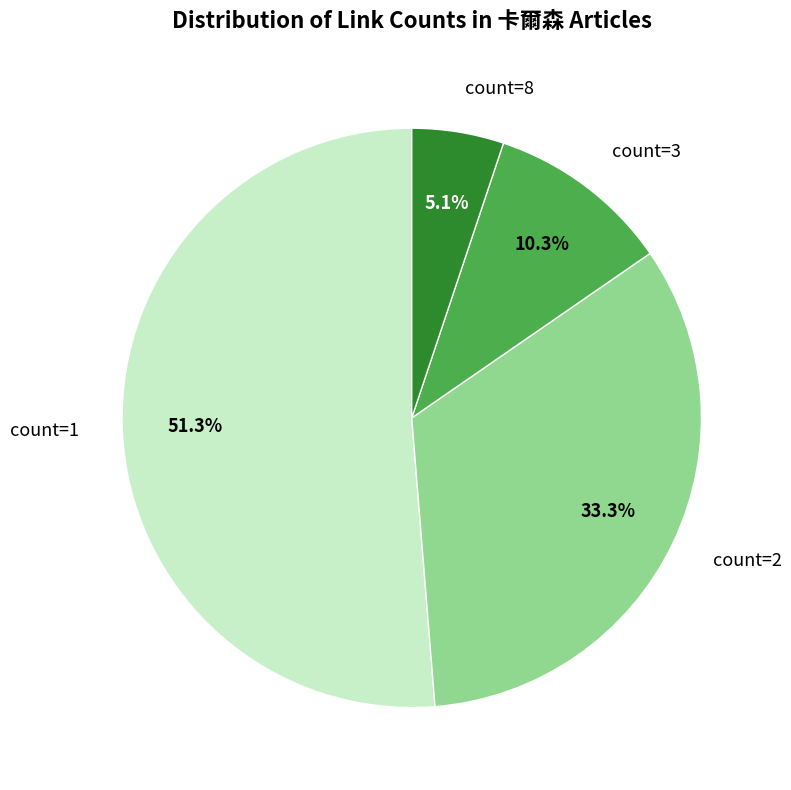

The count=2 slice represents 21% of the pie. True or false?

False